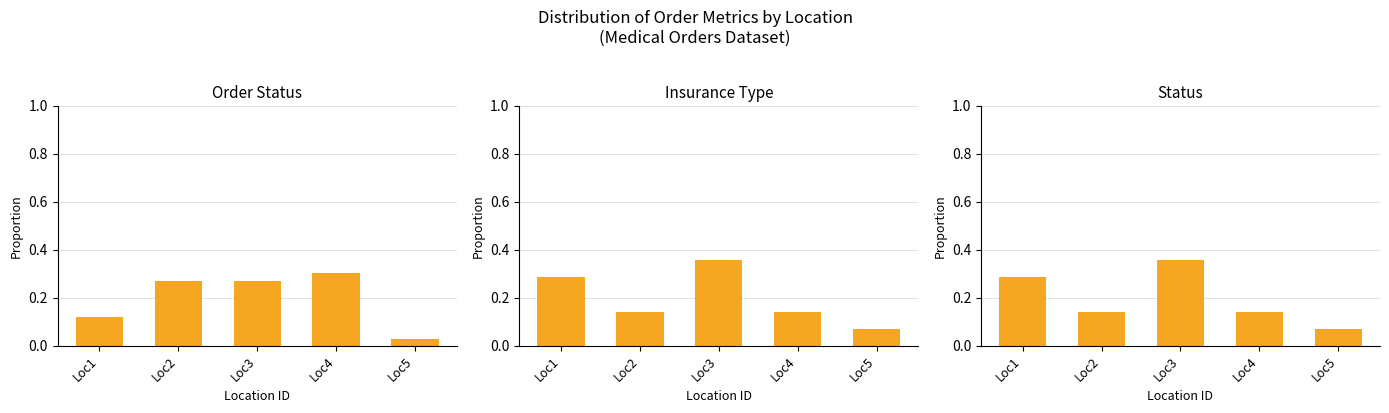

Which series has the largest total across all categories?

Order Status